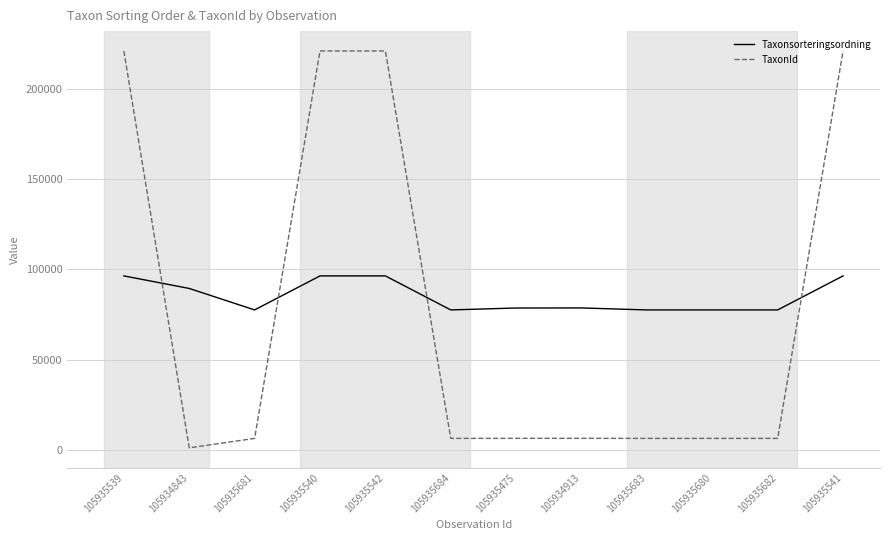

What is the highest value of the TaxonId series?

220787